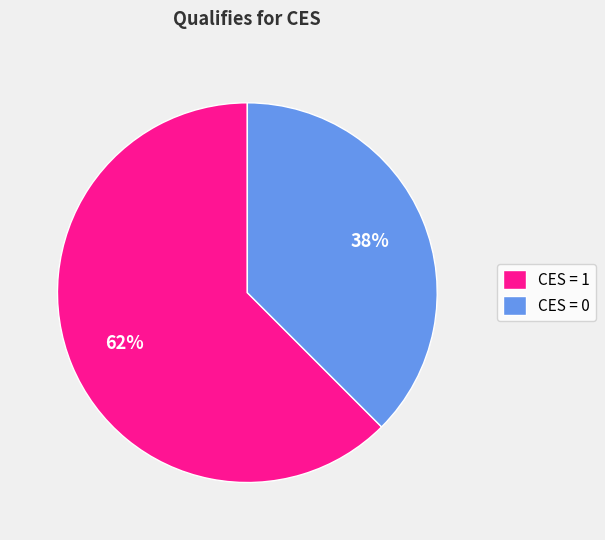

To the nearest percent, what is the average slice percentage?

50%